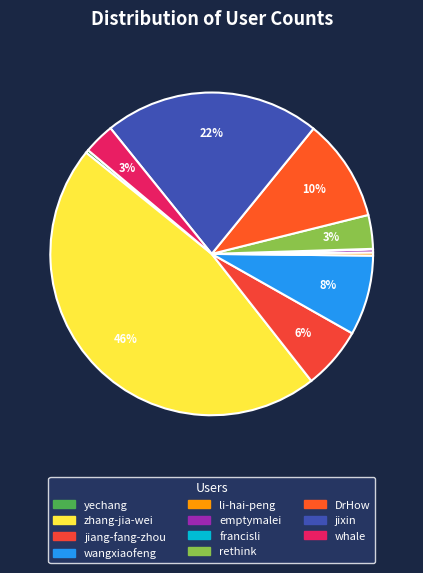

Rank the categories by value from lowest to highest.

francisli, li-hai-peng, yechang, emptymalei, whale, rethink, jiang-fang-zhou, wangxiaofeng, DrHow, jixin, zhang-jia-wei